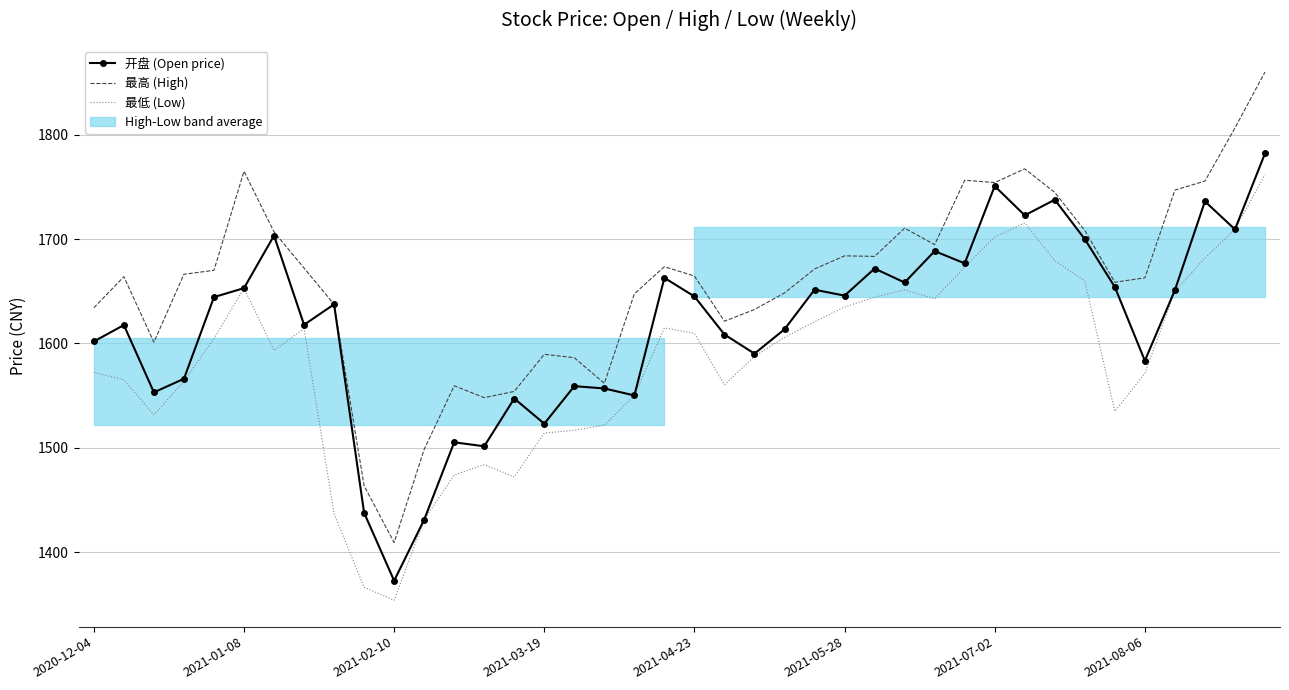

What is the value of the 最高 (High) point at the 1st from the left?

1634.2